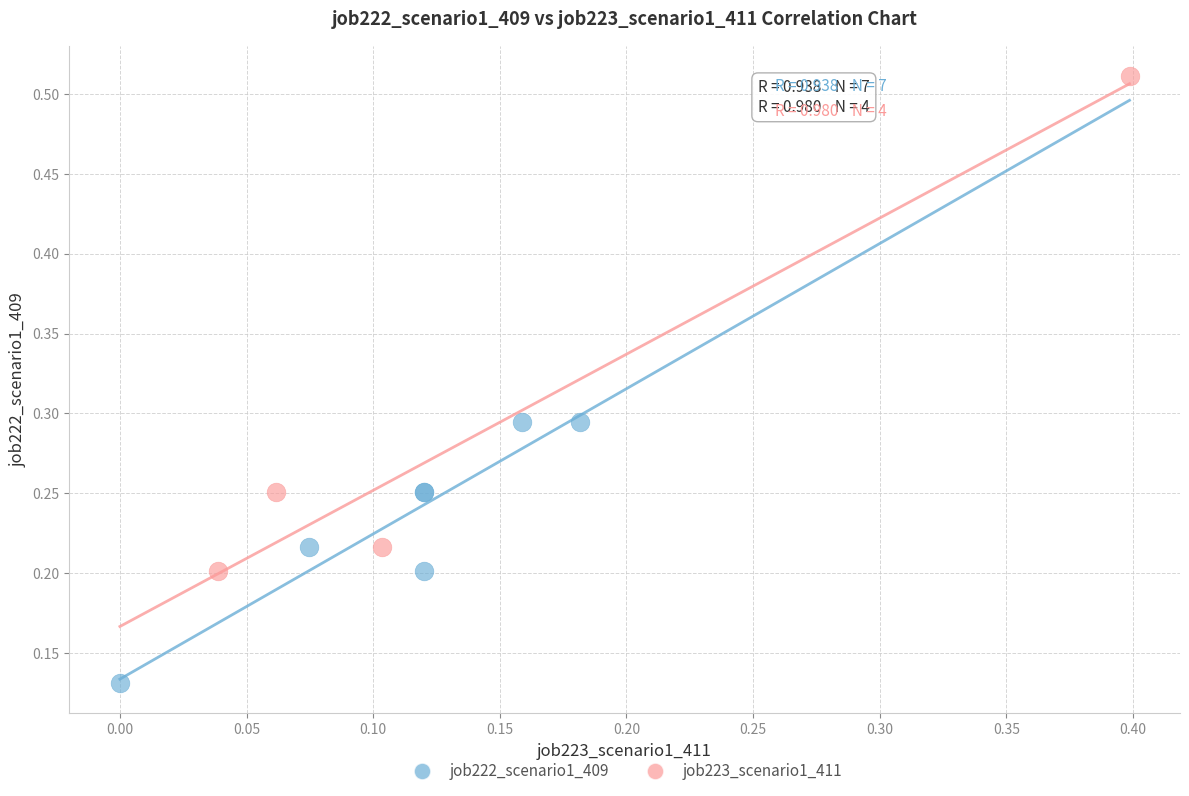

Which series contains the lowest Y value?

job222_scenario1_409